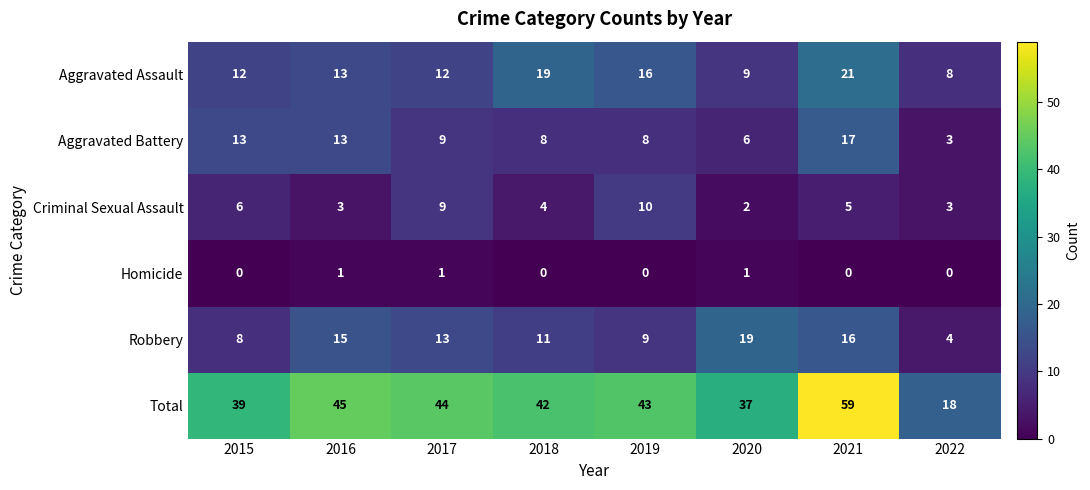

Where is Aggravated Battery nearest to the value 10?

2017